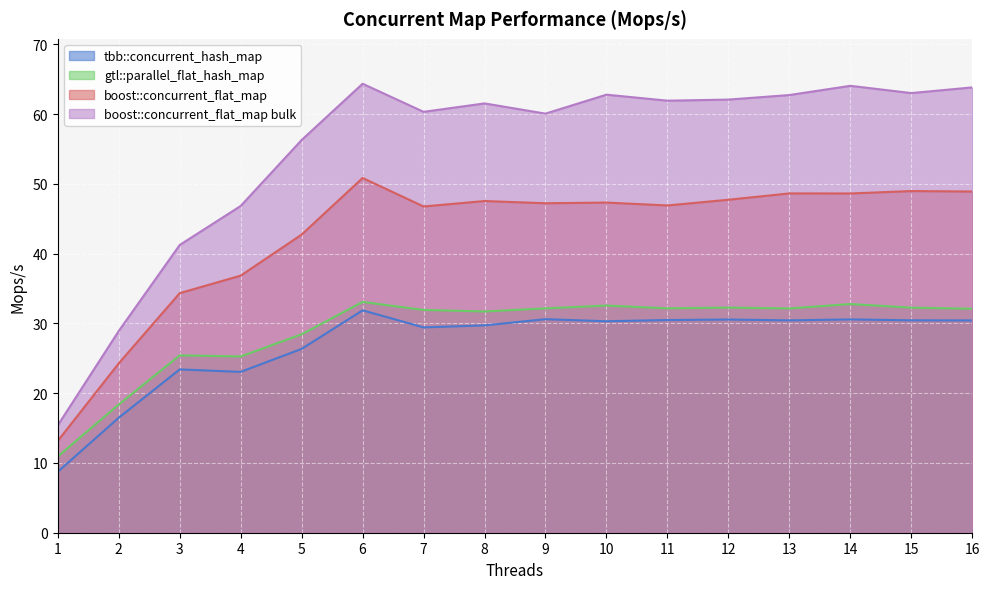

In boost::concurrent_flat_map bulk, how many points are lower than both neighbors (excluding endpoints)?

4